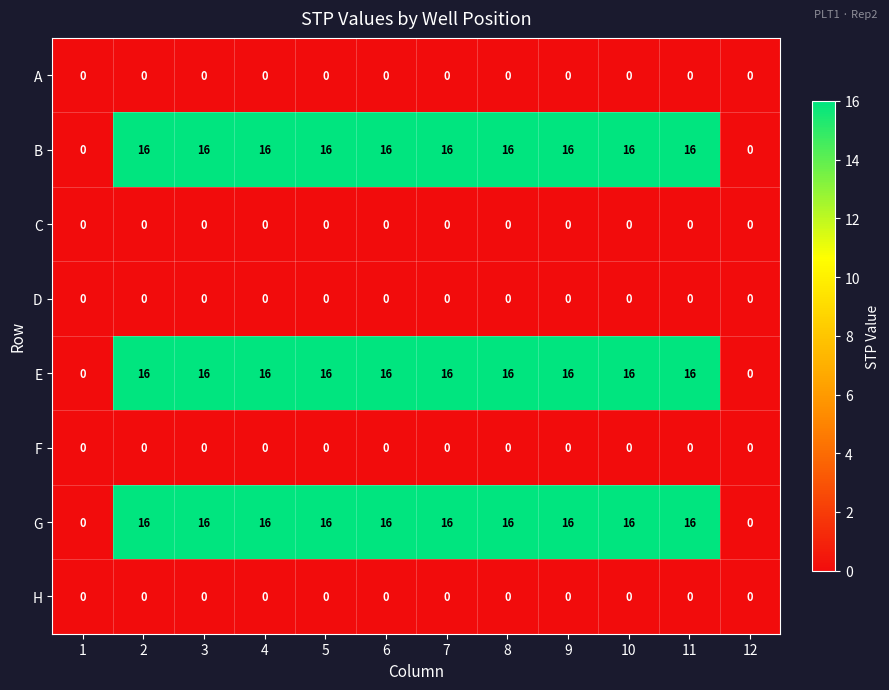

True or false: E has a value of 16 at 11.

True